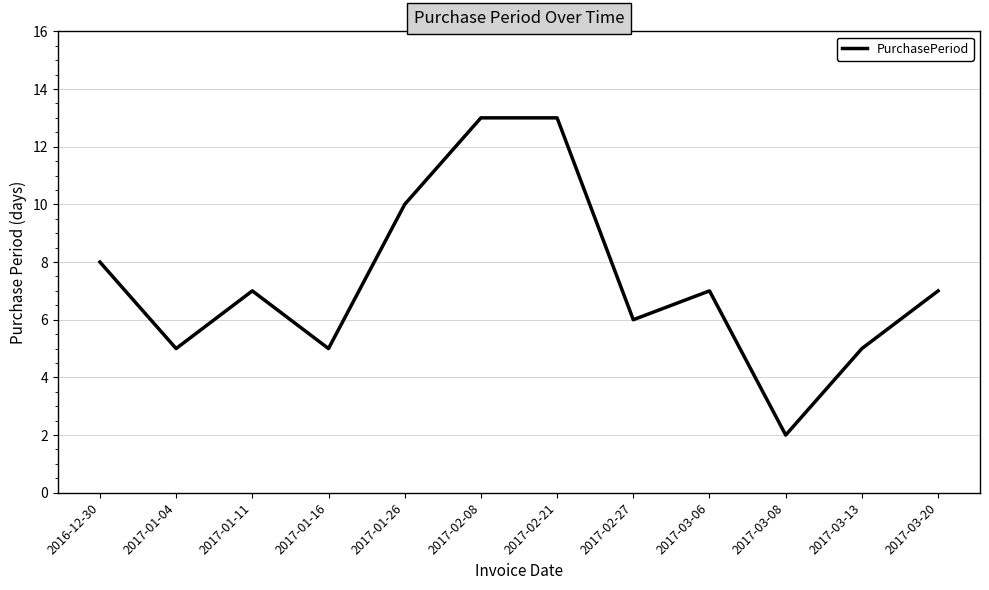

Approximately how many times larger is the value at 2017-01-04 compared to 2017-01-16?

1.0